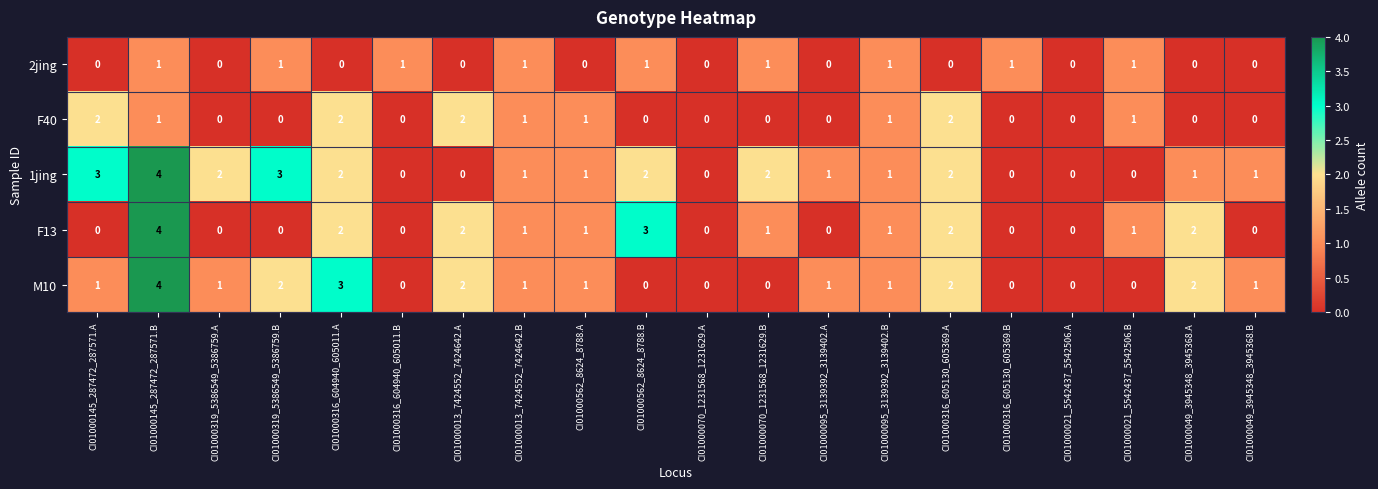

What is the spread (max minus min) of values at CI01000049_3945348_3945368.A?

2